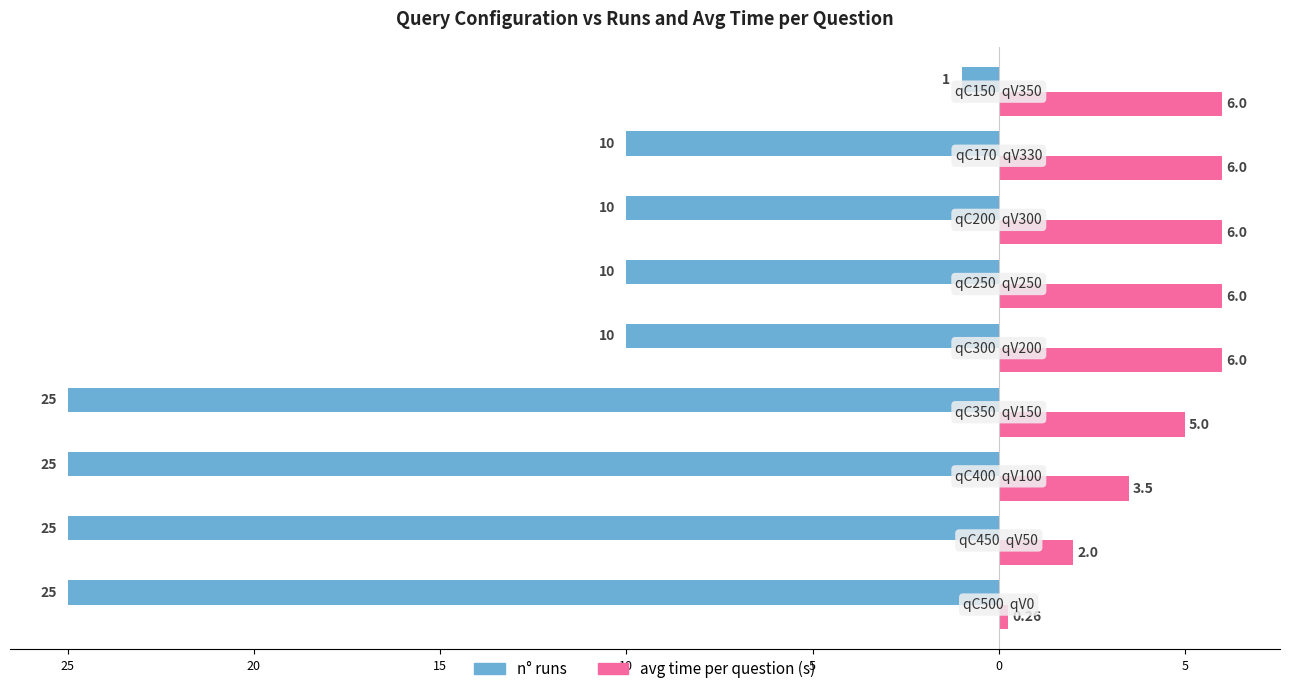

Where is n° runs nearest to the value -13?

10